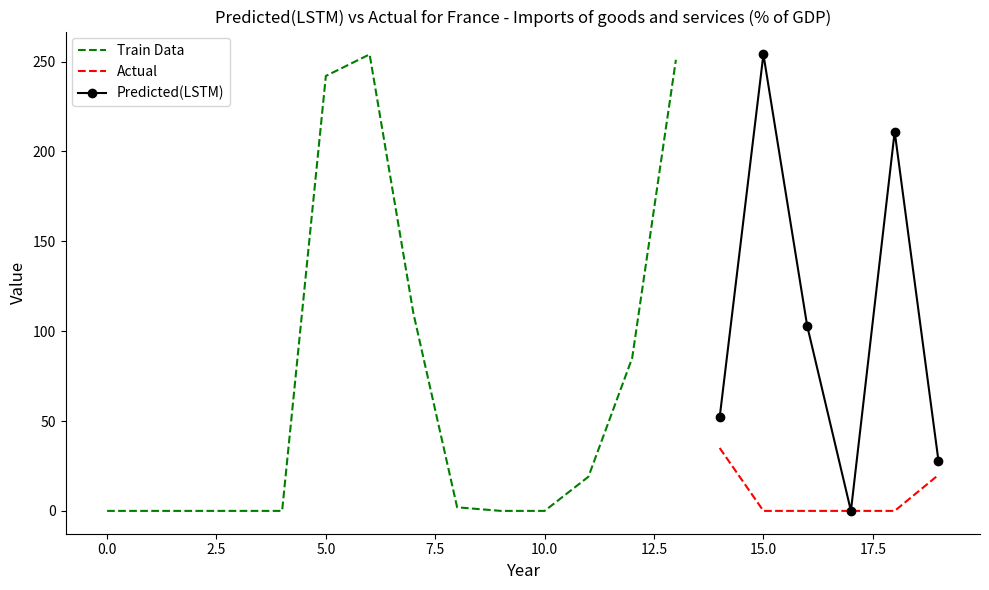

What is the maximum value for Predicted(LSTM)?

254